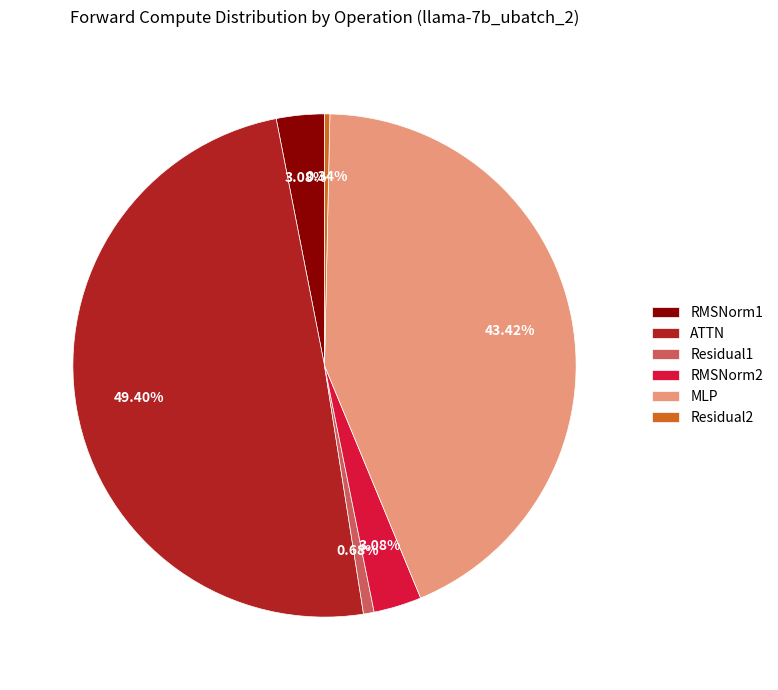

Approximately how many times larger is the value at ATTN compared to Residual2?

144.7